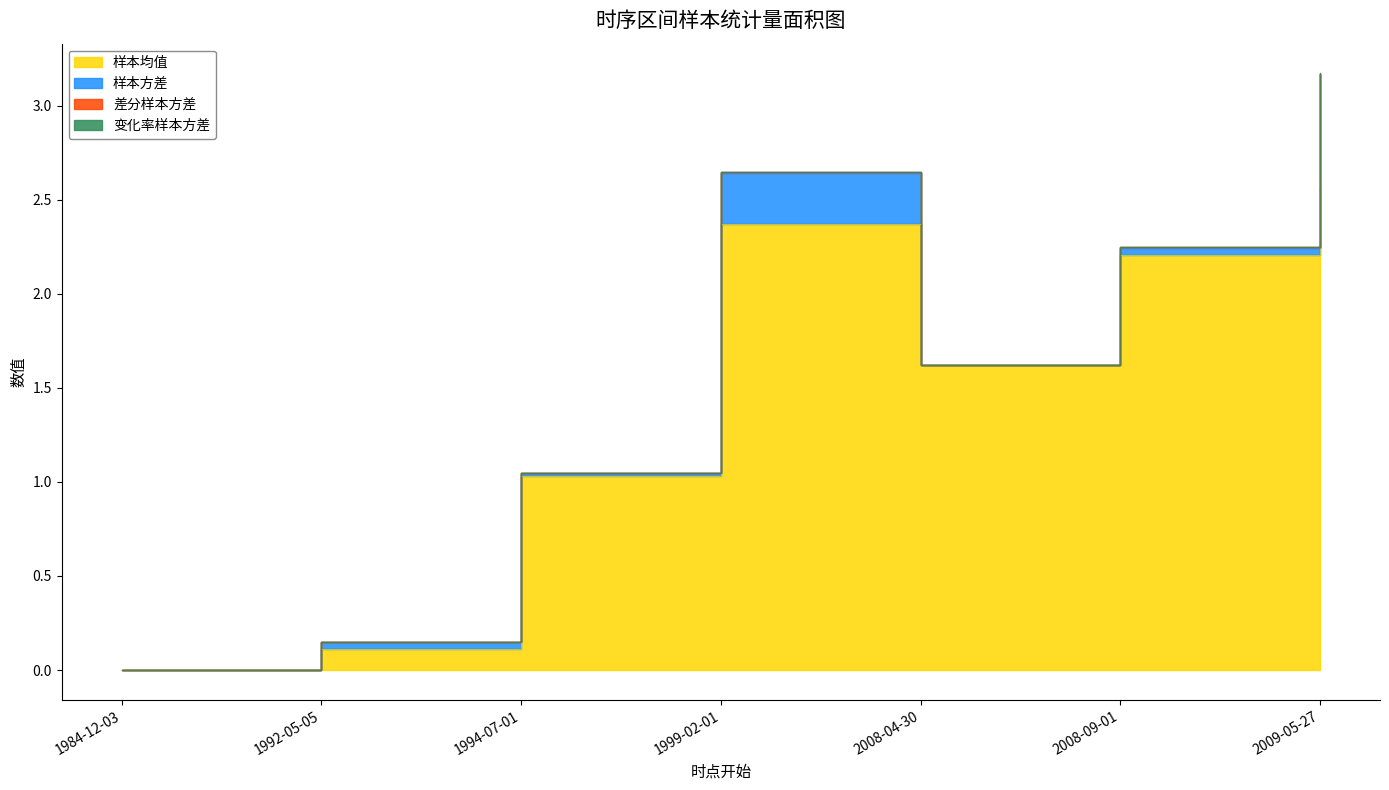

What is the difference between the second highest and second lowest values in the 样本均值 series?

2.3